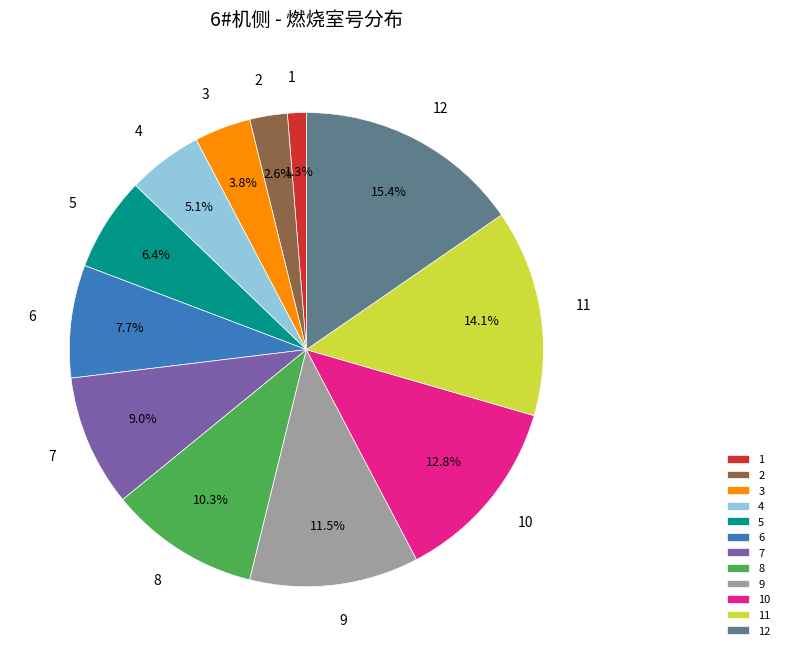

Is the sum of 9 and 11 greater than half?

No